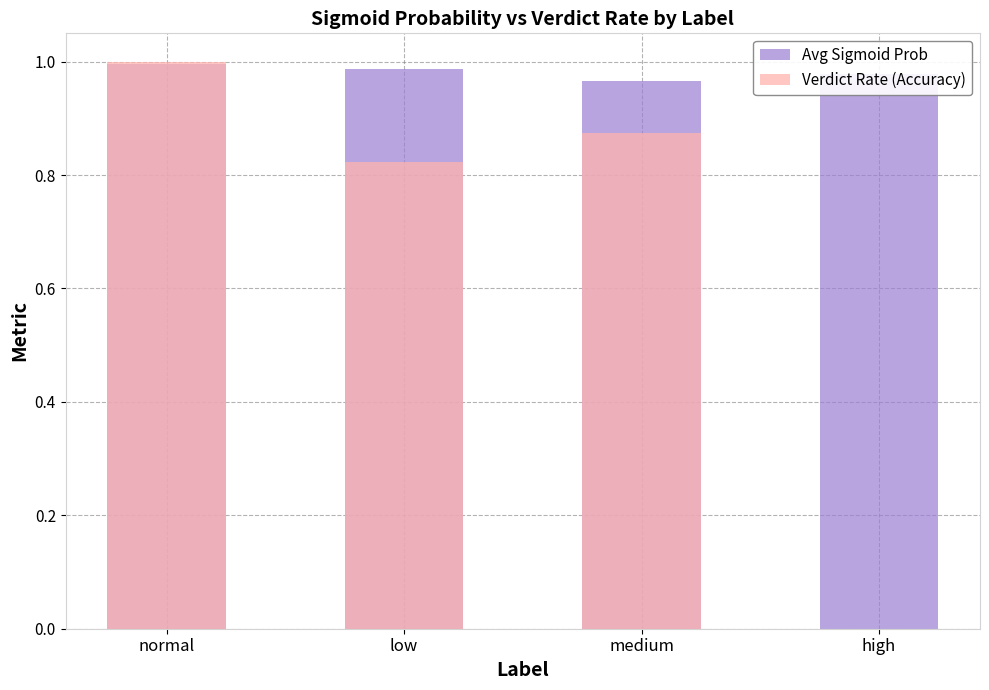

How many series are shown in this chart?

2